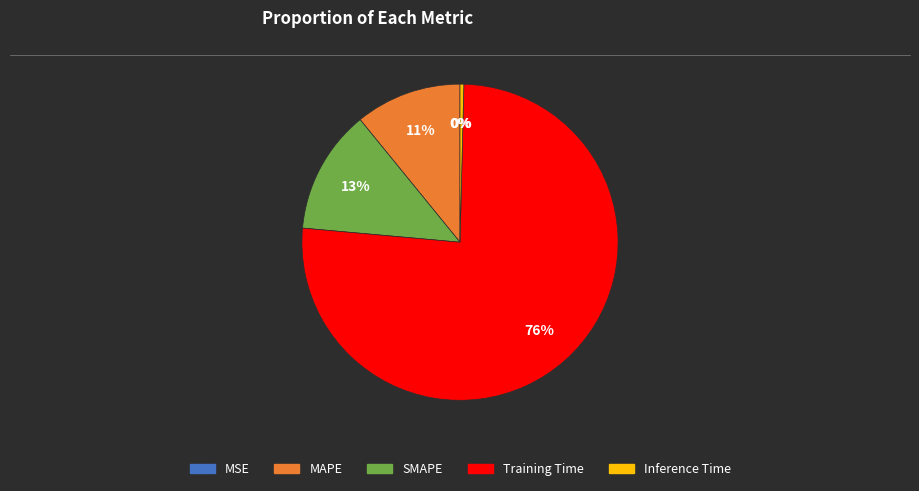

To the nearest percent, what is the average slice percentage?

20%